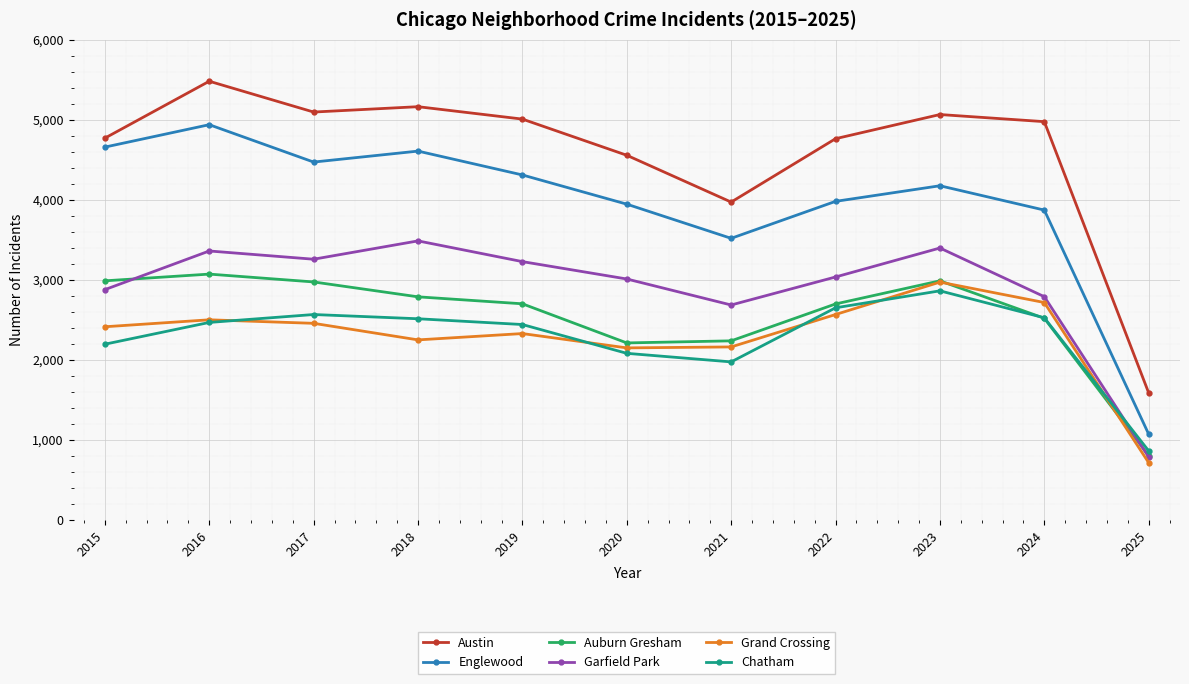

How many values in the Austin series are below 4976?

5